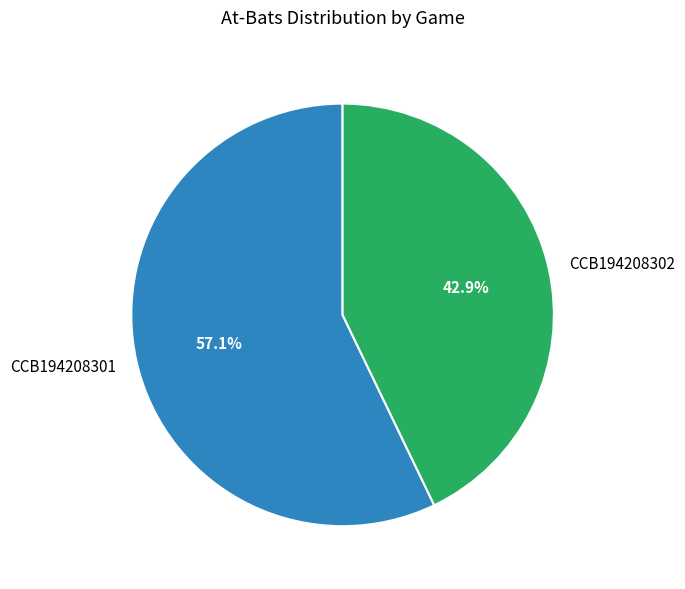

Which category accounts for the majority?

CCB194208301